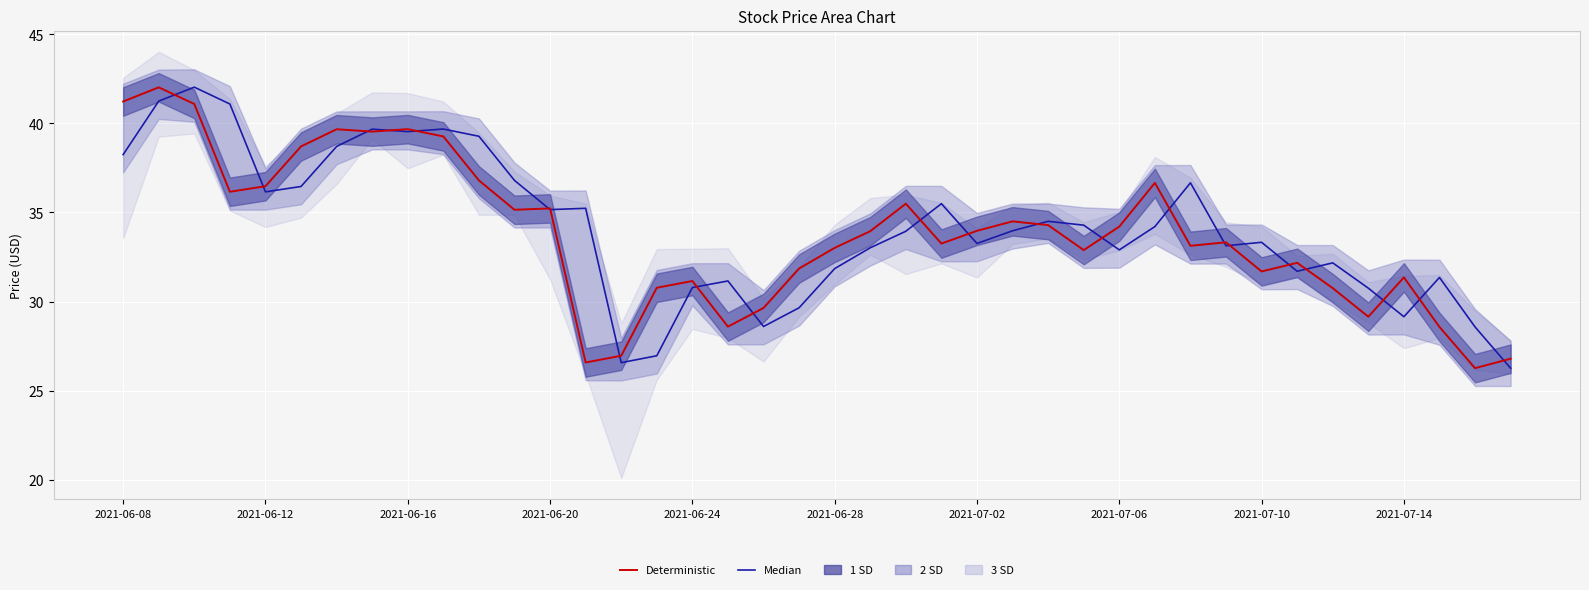

Reading left to right, transcribe all the data shown in this chart.

Median: 38.2	41.3	42.0	41.1	36.2	36.5	38.7	39.7	39.5	39.7	39.3	36.8	35.2	35.2	26.6	27.0	30.8	31.2	28.6	29.6	31.8	33.0	33.9	35.5	33.3	34.0	34.5	34.3	32.9	34.2	36.7	33.1	33.3	31.7	32.2	30.8	29.1	31.4	28.6	26.3
Deterministic: 41.2	42.0	41.1	36.2	36.5	38.7	39.7	39.5	39.7	39.3	36.8	35.2	35.2	26.6	27.0	30.8	31.2	28.6	29.6	31.9	33.0	33.9	35.5	33.3	34.0	34.5	34.3	32.9	34.2	36.7	33.1	33.3	31.7	32.2	30.8	29.1	31.4	28.6	26.3	26.8